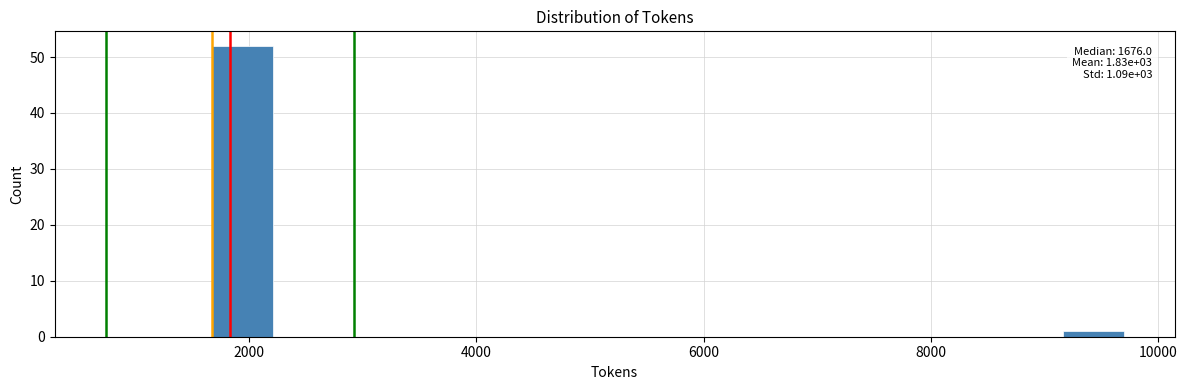

Around what value on the x-axis is the tallest bar? Give the approximate position of its centre, as read against the axis.

2000